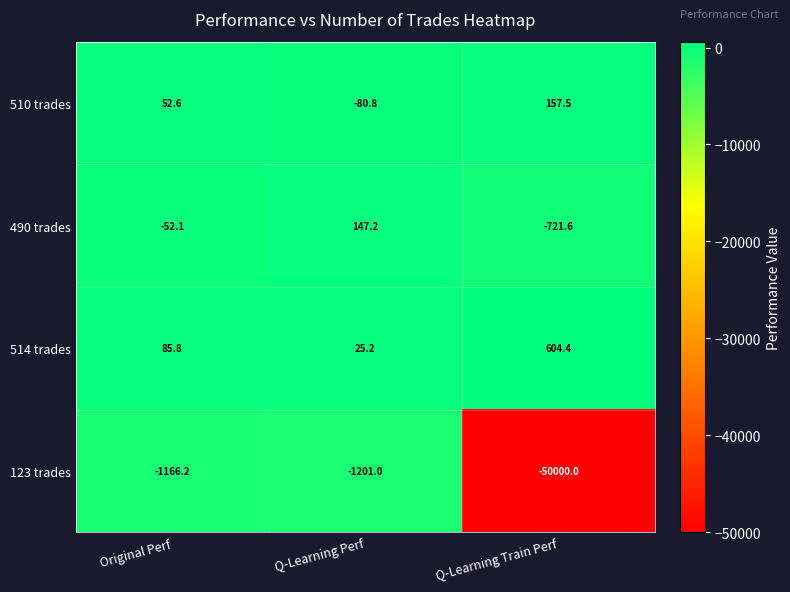

What is the sum of all 490 trades values?

-626.5